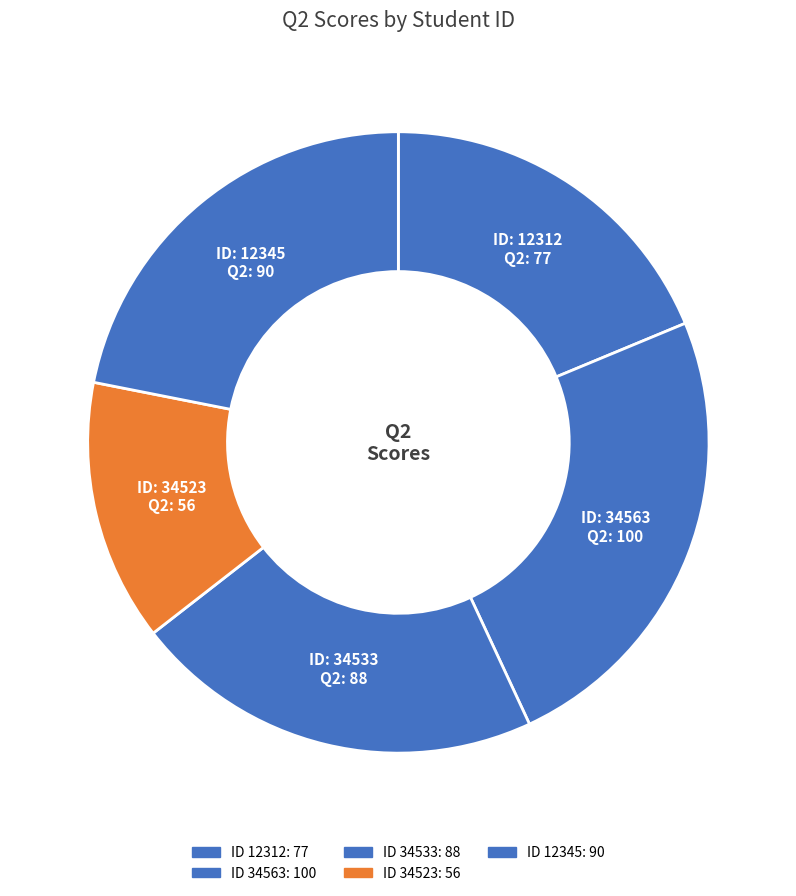

To the nearest percent, what is the difference between the largest and smallest slice percentages?

11%